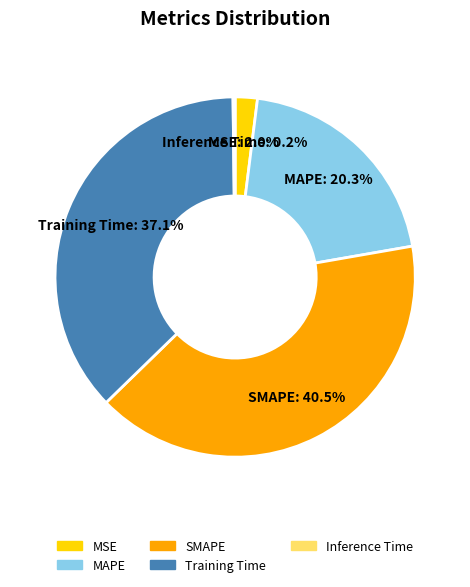

True or false: Training Time accounts for 37% of the total.

True